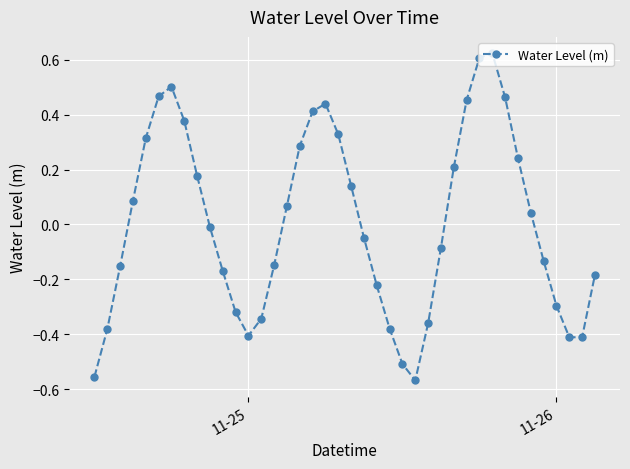

Count the number of data series in this chart.

1